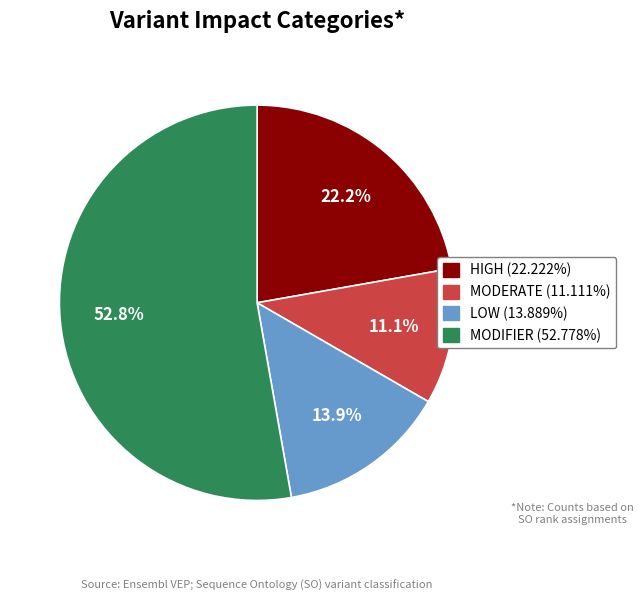

Is it true that MODIFIER is 53% of the pie?

True